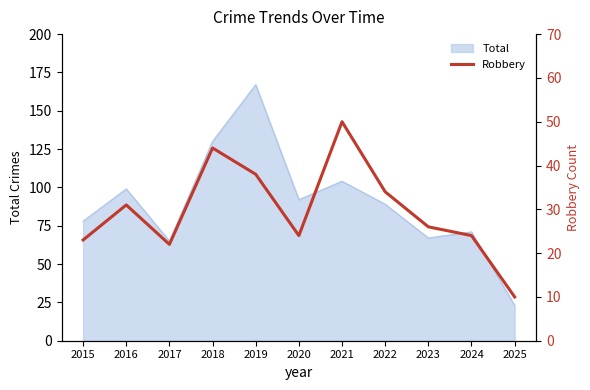

Reading left to right, list all the values displayed in this chart.

23	31	22	44	38	24	50	34	26	24	10